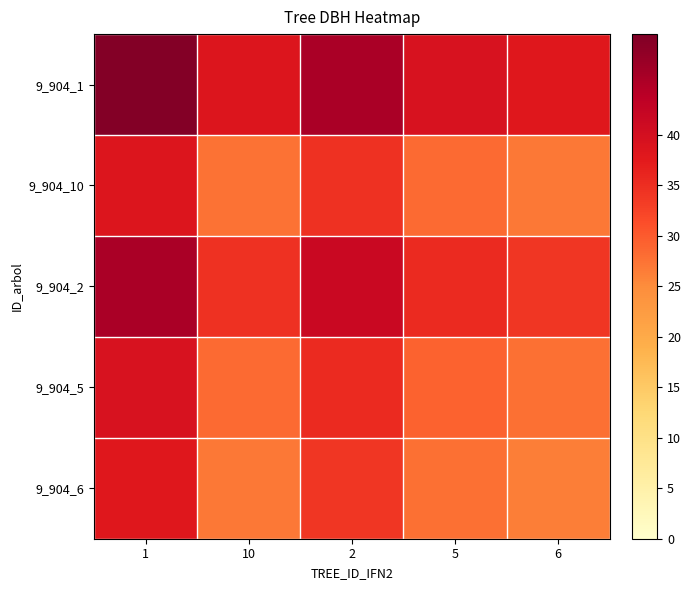

Which category has the lowest value across all series?

6